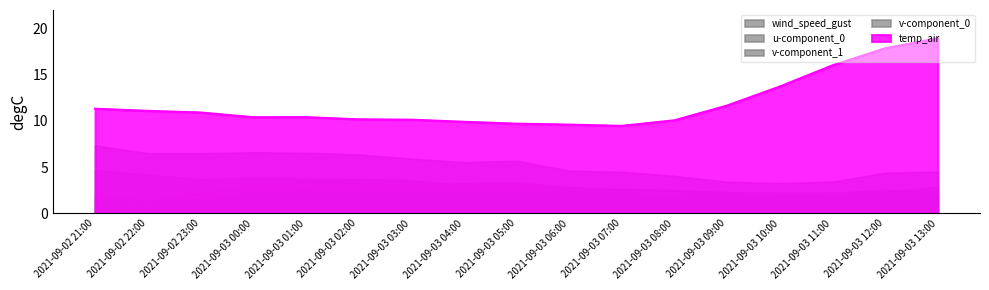

Reading right to left, extract all data points from this chart.

wind_speed_gust: 4.5	4.4	3.4	3.3	3.4	4.1	4.5	4.6	5.7	5.5	5.9	6.4	6.6	6.6	6.5	6.5	7.4
temp_air: 18.9	17.9	16.0	13.7	11.7	10.1	9.5	9.6	9.7	9.9	10.1	10.2	10.4	10.4	10.9	11.1	11.3
v-component_0: 2.0	2.3	2.0	2.0	1.9	1.9	2.0	2.2	2.3	2.3	2.2	2.2	2.6	2.1	1.6	1.0	1.4
v-component_1: 2.4	2.5	2.3	2.3	2.3	2.5	2.6	2.9	3.4	3.3	3.1	3.3	3.6	3.0	2.2	1.4	2.0
u-component_0: 2.9	2.3	1.8	1.9	2.2	2.5	2.6	2.5	3.2	3.0	3.6	3.7	3.8	3.8	3.7	4.2	4.7